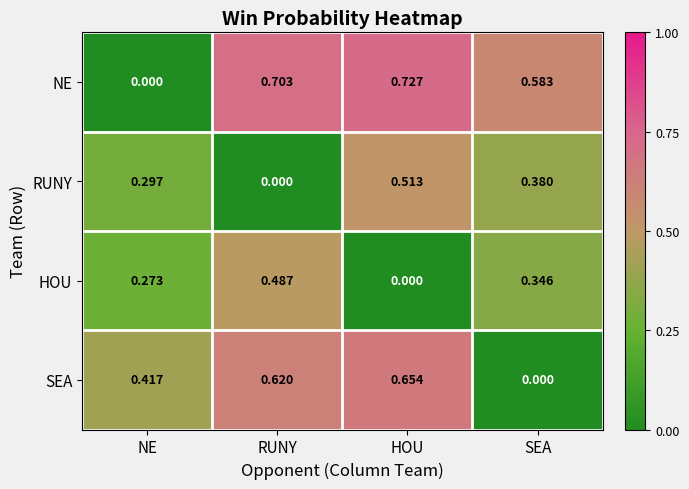

At which category is the sum across all series the highest?

HOU